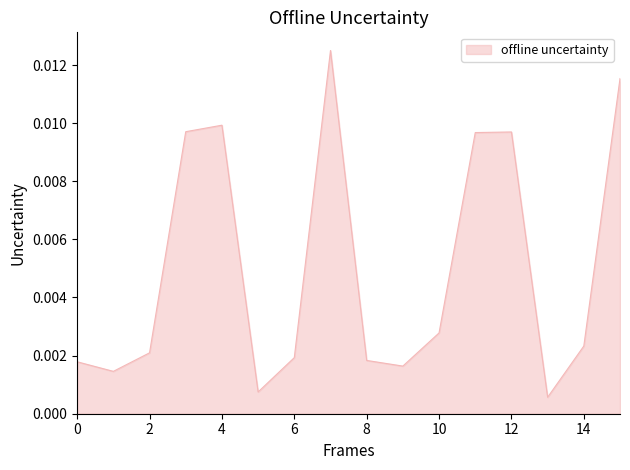

Between 10 and 0, which is larger?

10